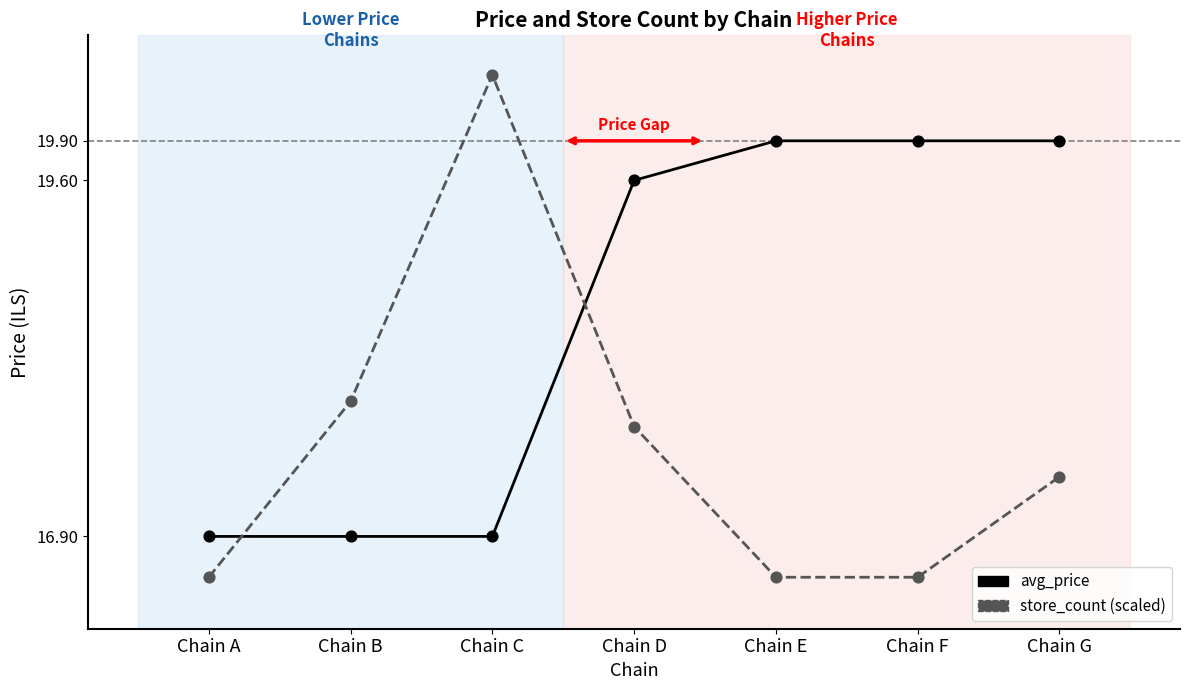

Which series has the largest range (max minus min)?

store_count (scaled)